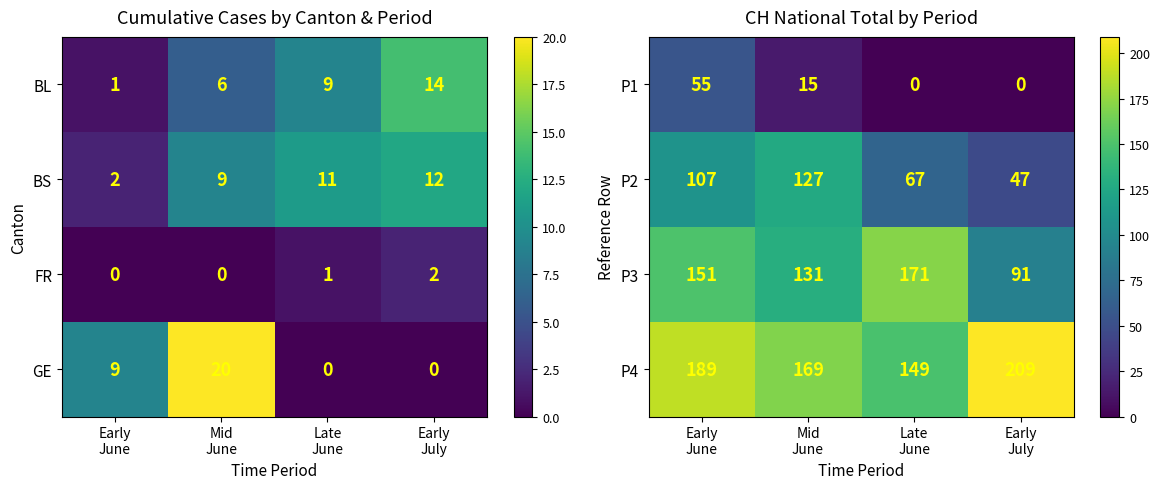

What is the spread (max minus min) of values at Early
July?

209